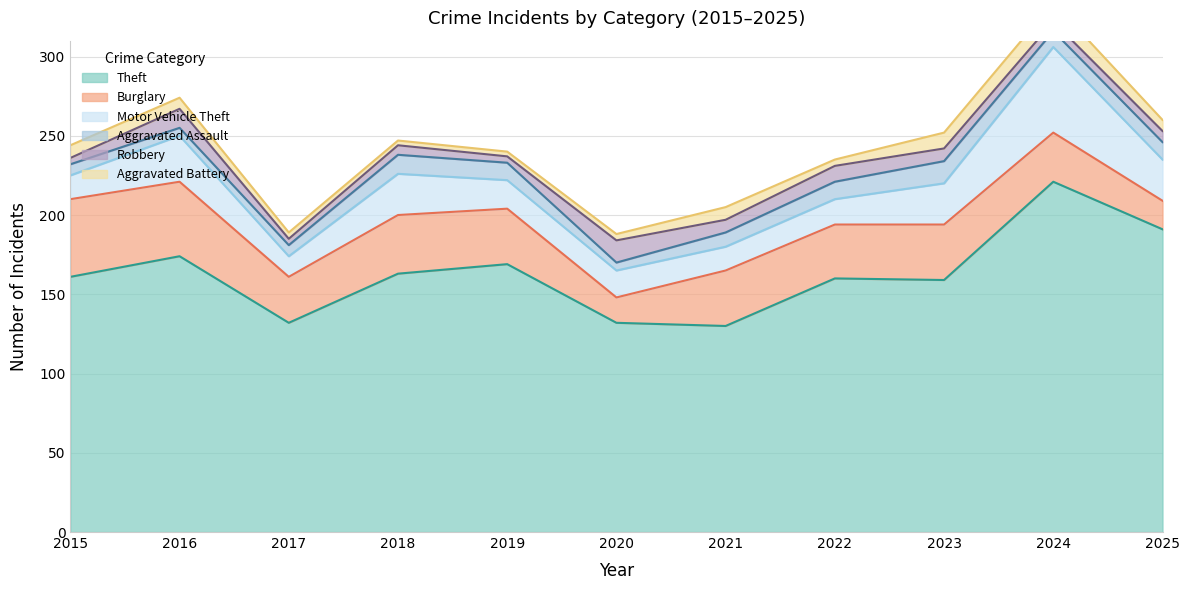

True or false: Burglary and Theft intersect in this chart.

False